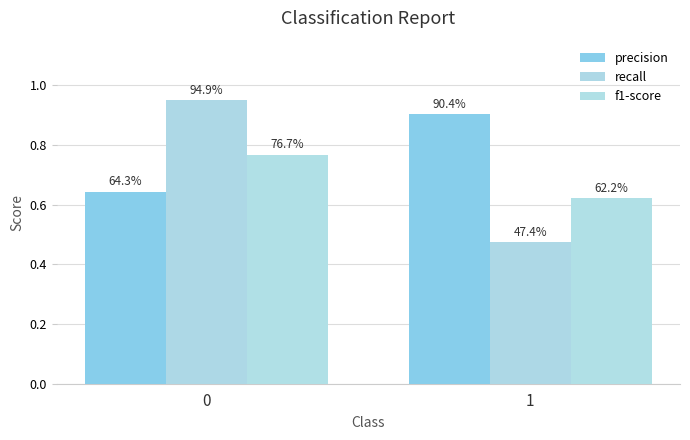

How many groups of bars are there?

2